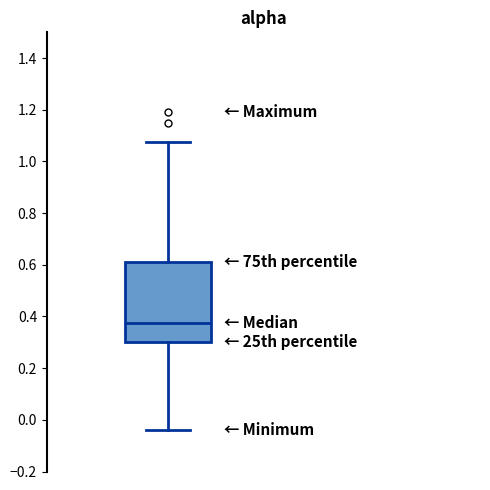

Read this box plot against the y-axis: the position of the median line, the range covered by the box, and the ends of both whiskers. The values are not printed on the chart, so give them approximately, as read against the axis.

median 0.38, box 0.30 to 0.62, whiskers -0.04 to 1.08